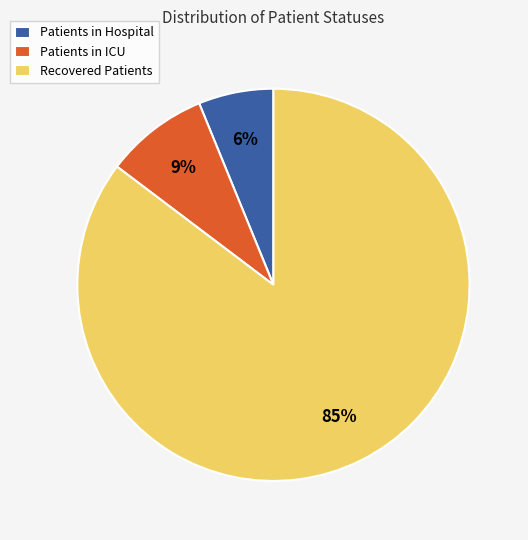

How many slices are in this pie chart?

3